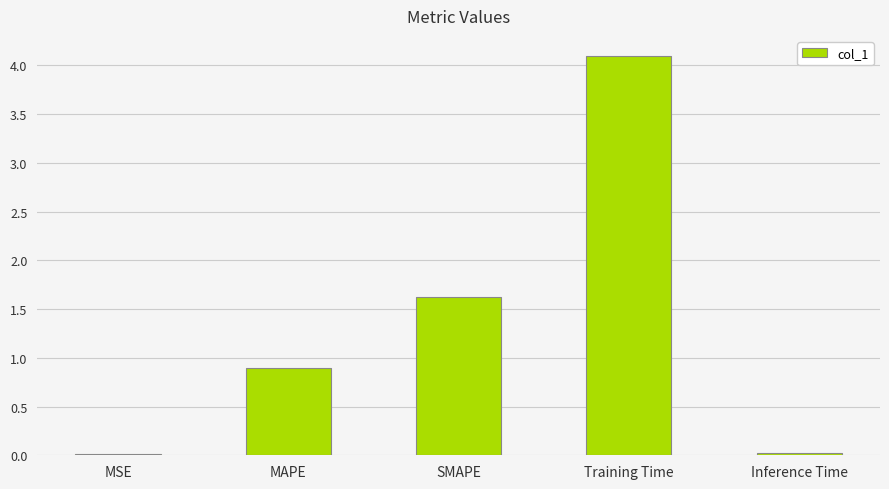

What value does the data have at MAPE?

0.9